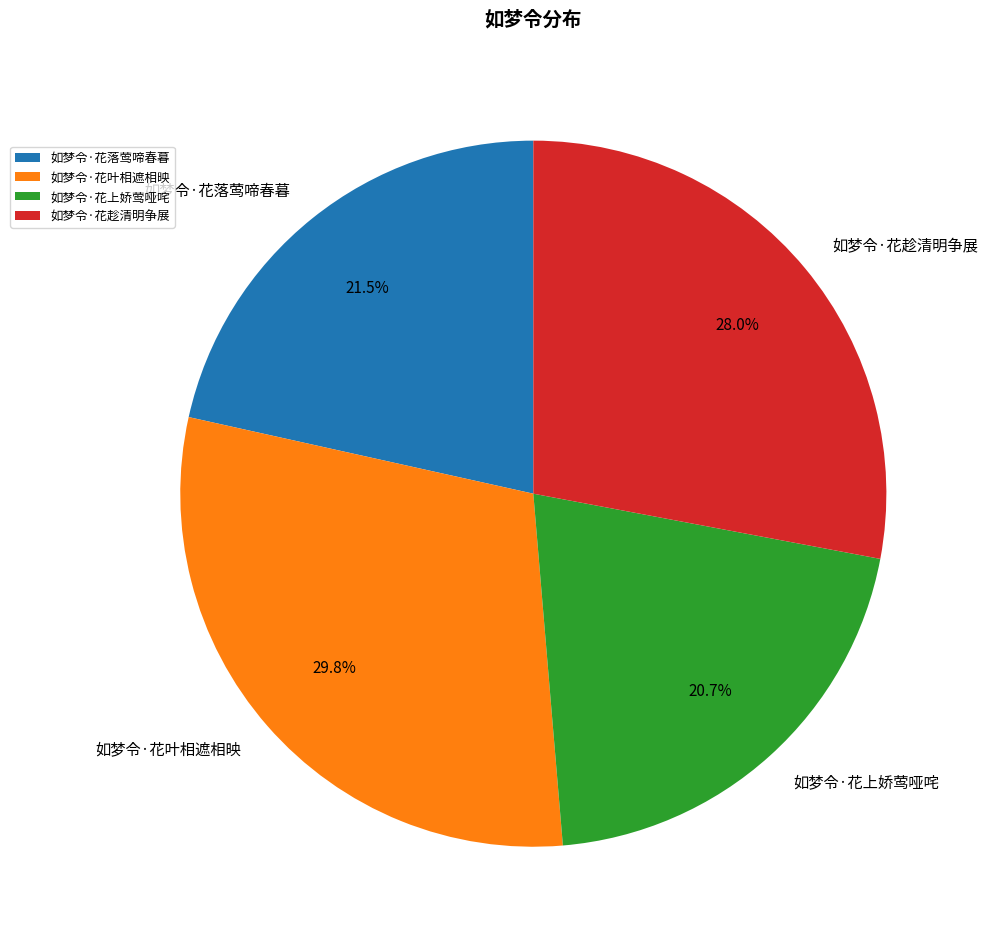

Does 如梦令·花落莺啼春暮 represent more than half of the total?

No